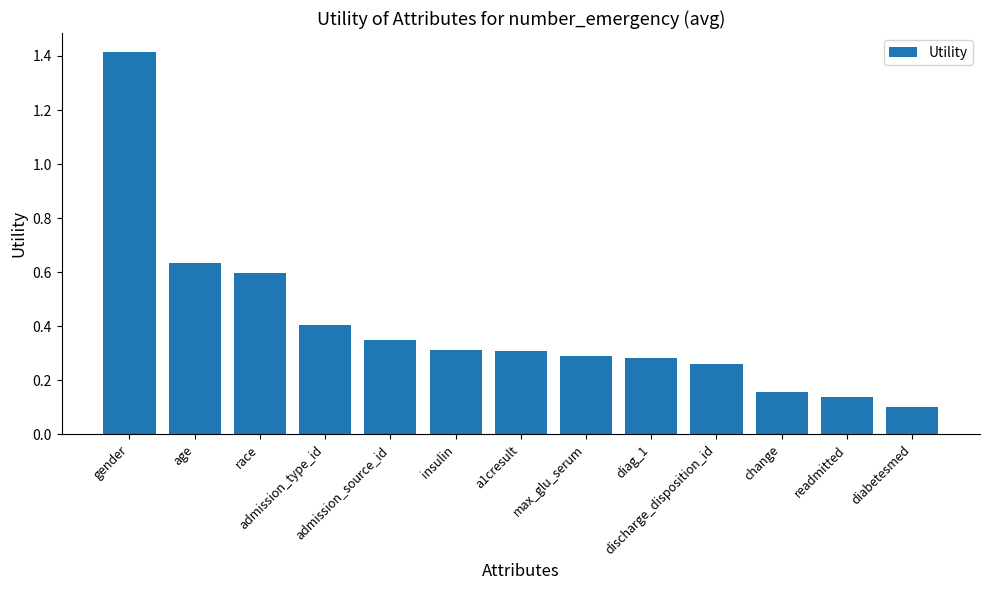

The chart shows a value of 0.3 at insulin. True or false?

True